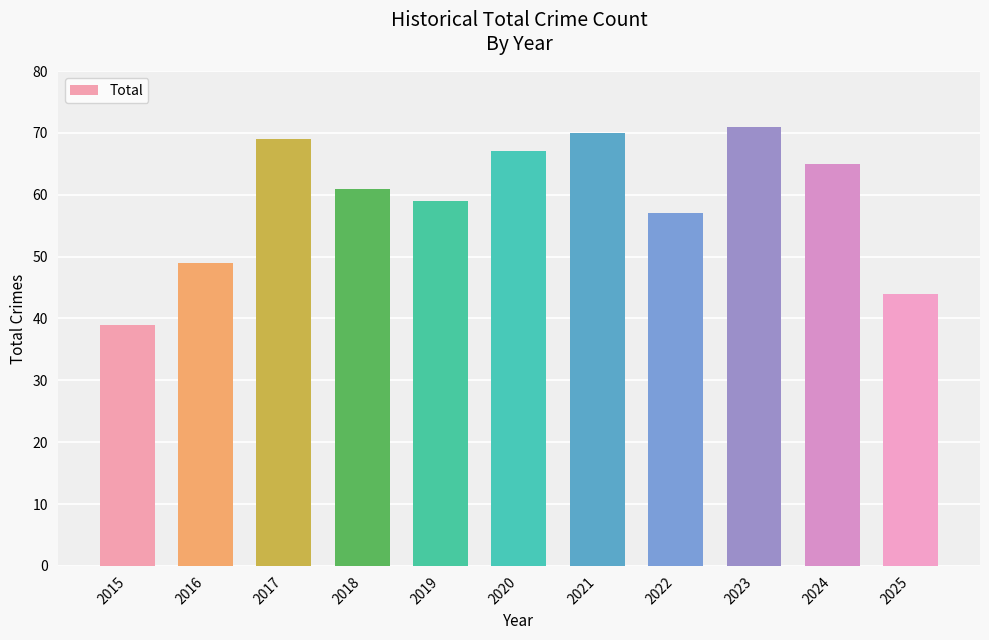

Where is the data nearest to the value 55?

2022